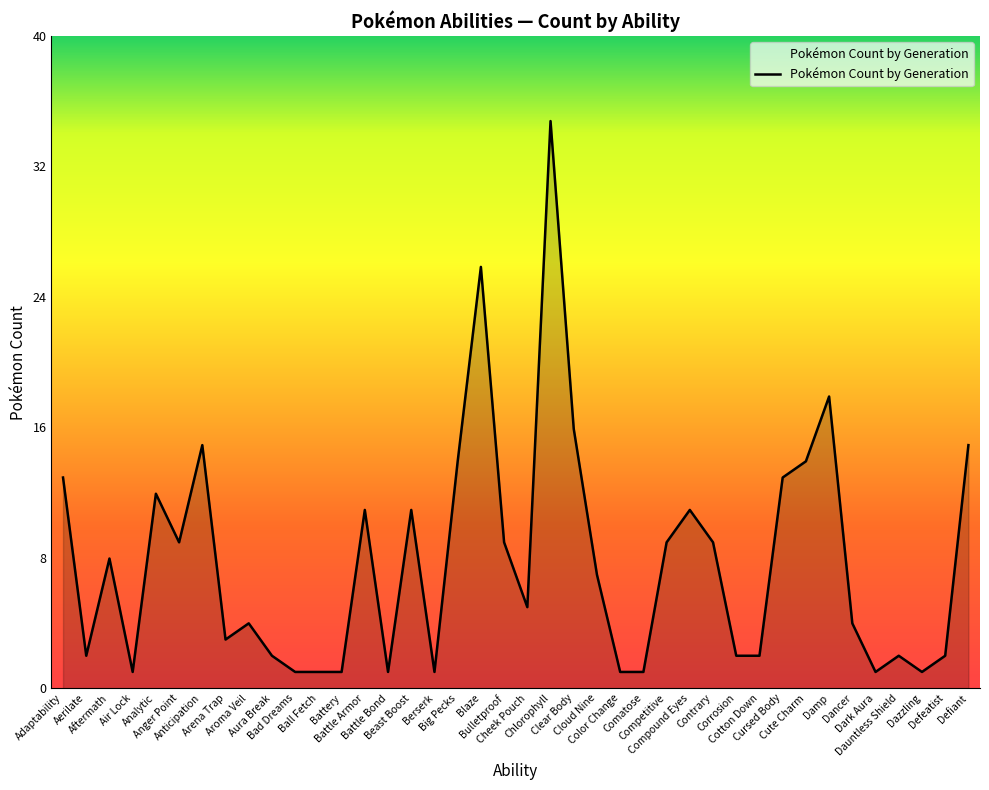

Where is the first local minimum?

Aerilate